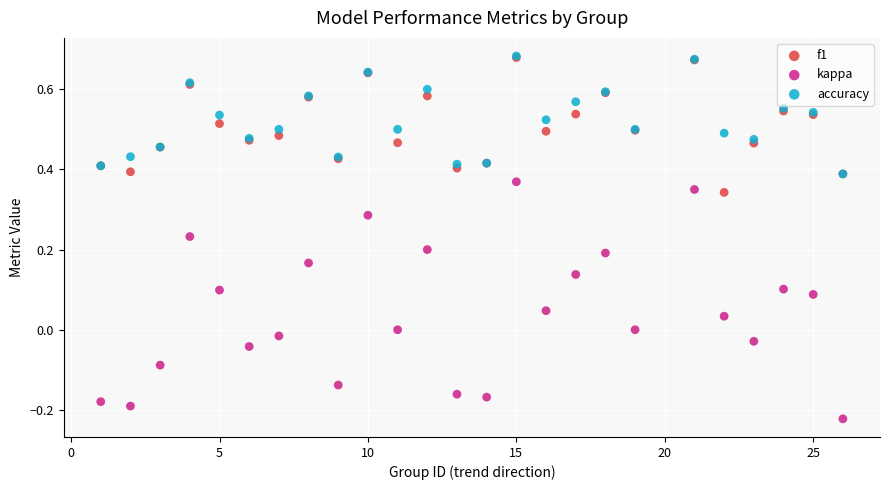

Which series reaches the minimum Y coordinate?

kappa